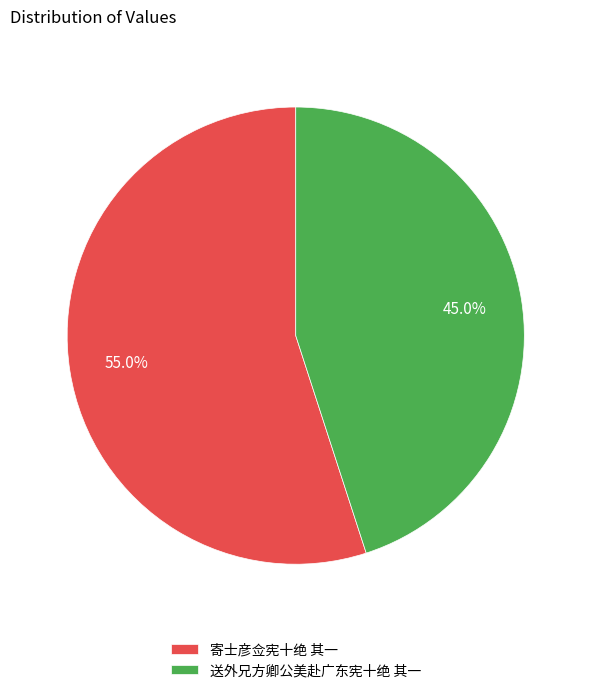

Between 送外兄方卿公美赴广东宪十绝 其一 and 寄士彦佥宪十绝 其一, which is larger?

寄士彦佥宪十绝 其一